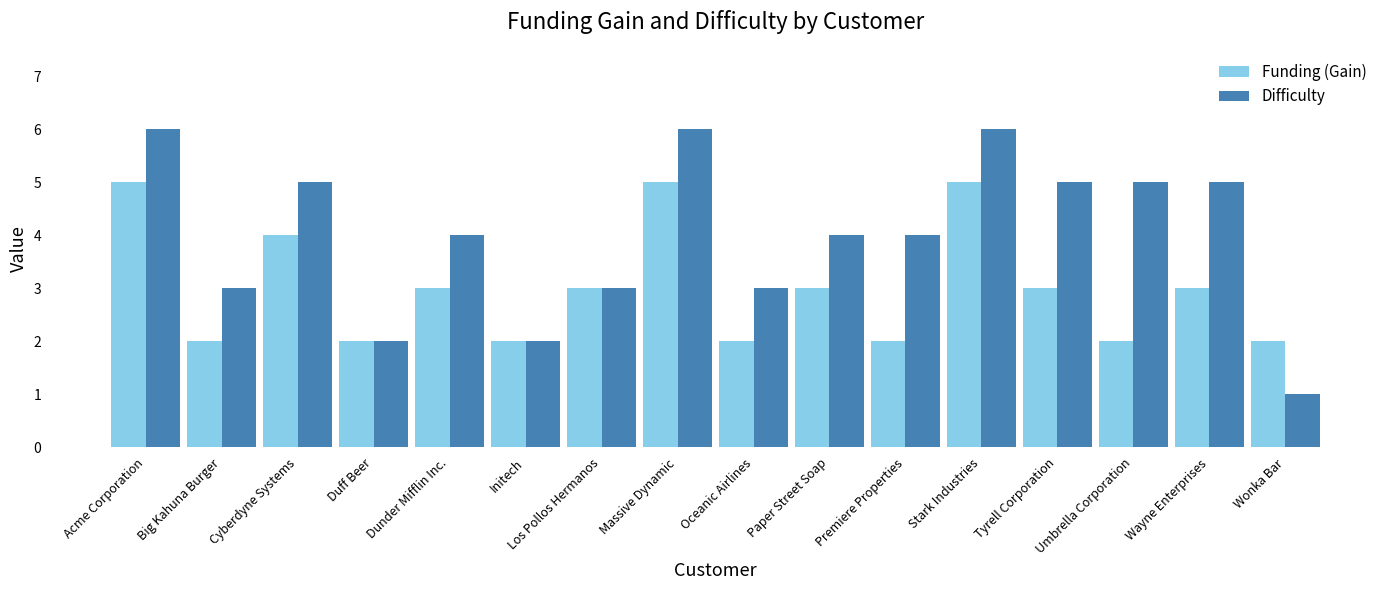

Which series has the widest spread of values?

Difficulty